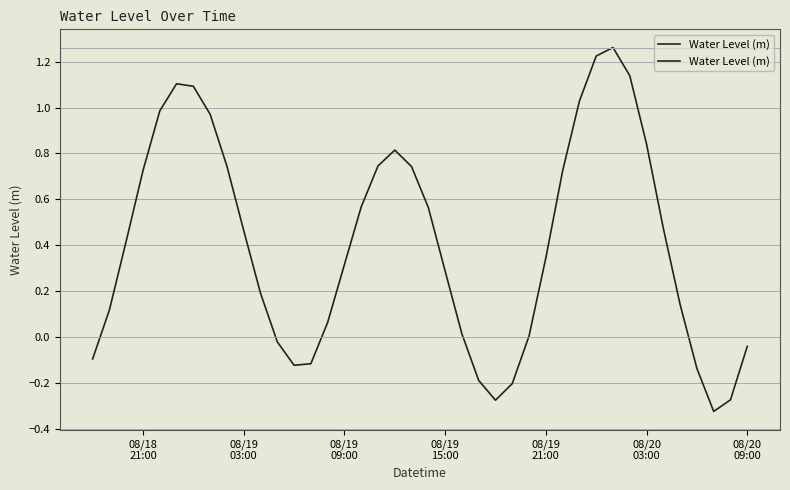

How many lines are shown in the chart?

1